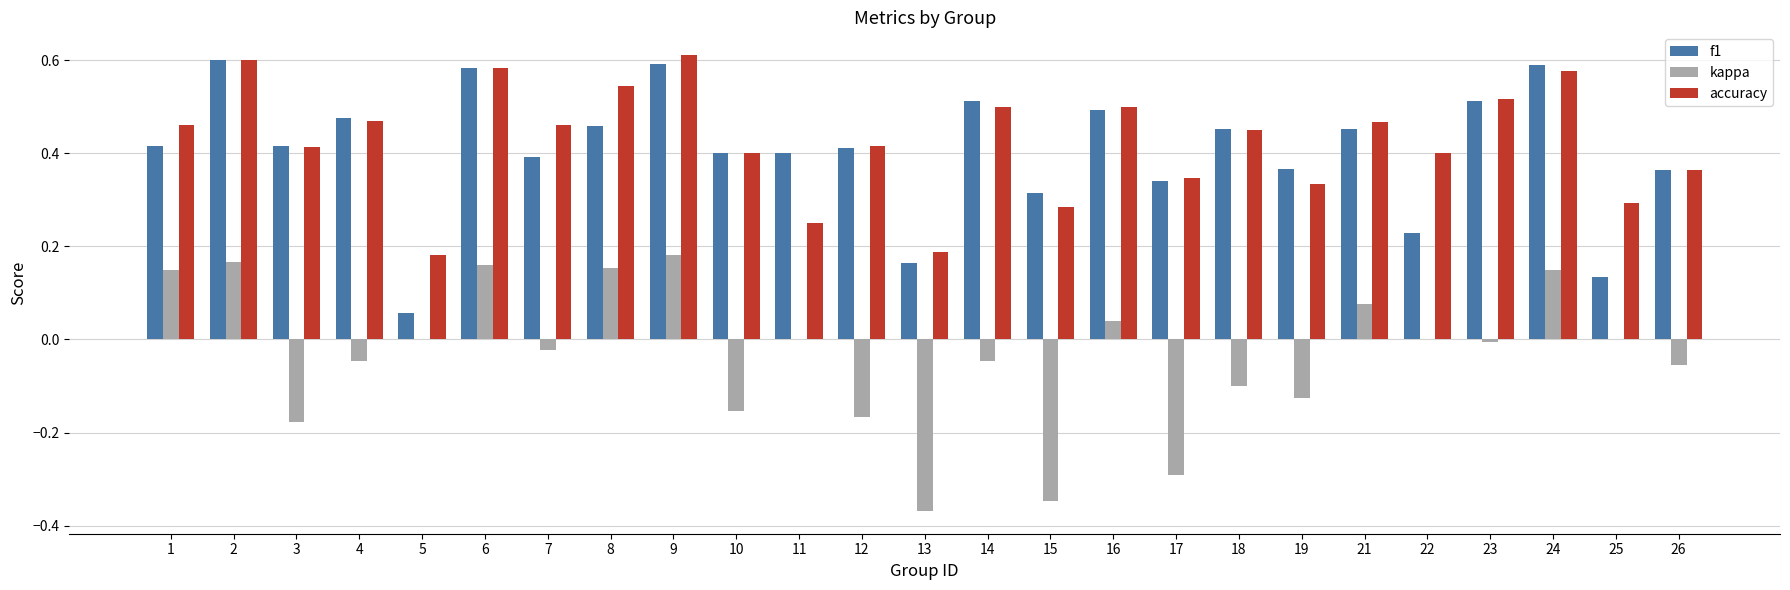

What is the sum of all f1 values?

10.1